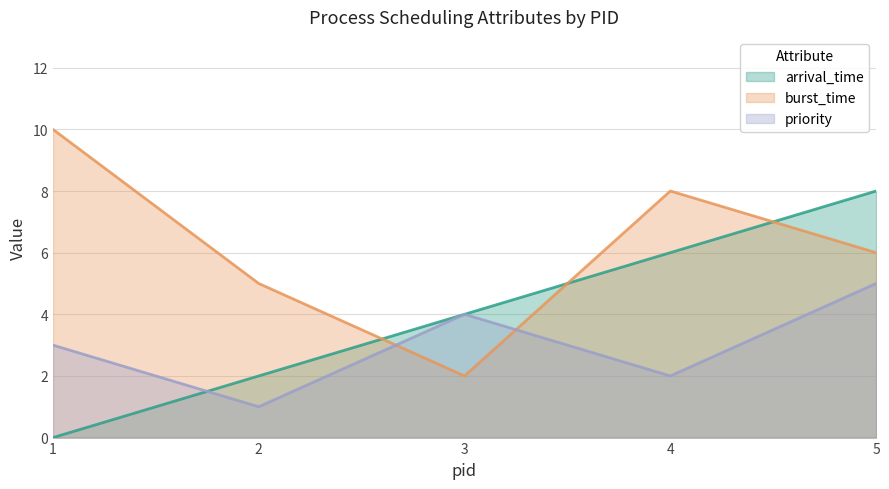

At which category is the sum across all series the highest?

5